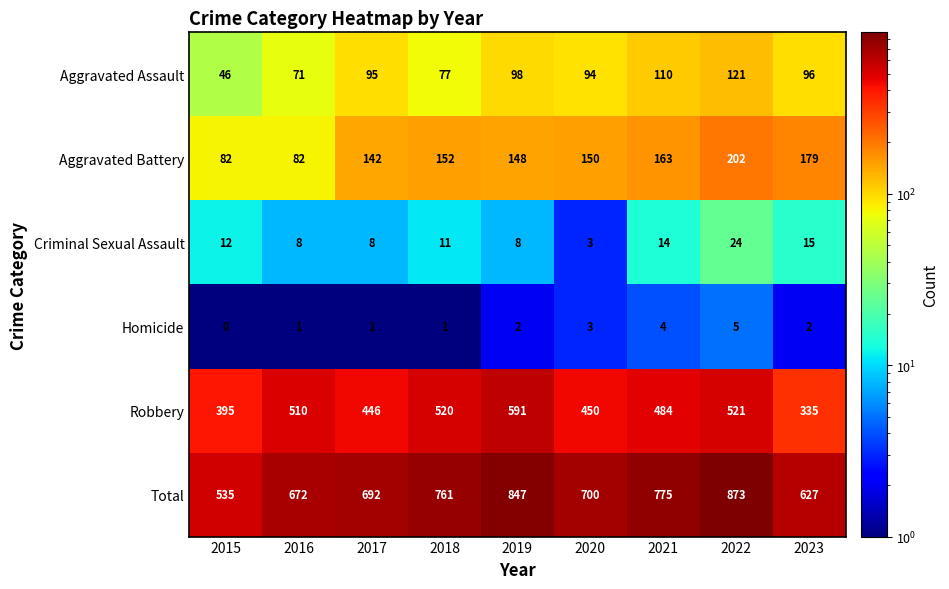

What is the sum of the Aggravated Battery values at 2020 and 2022?

352